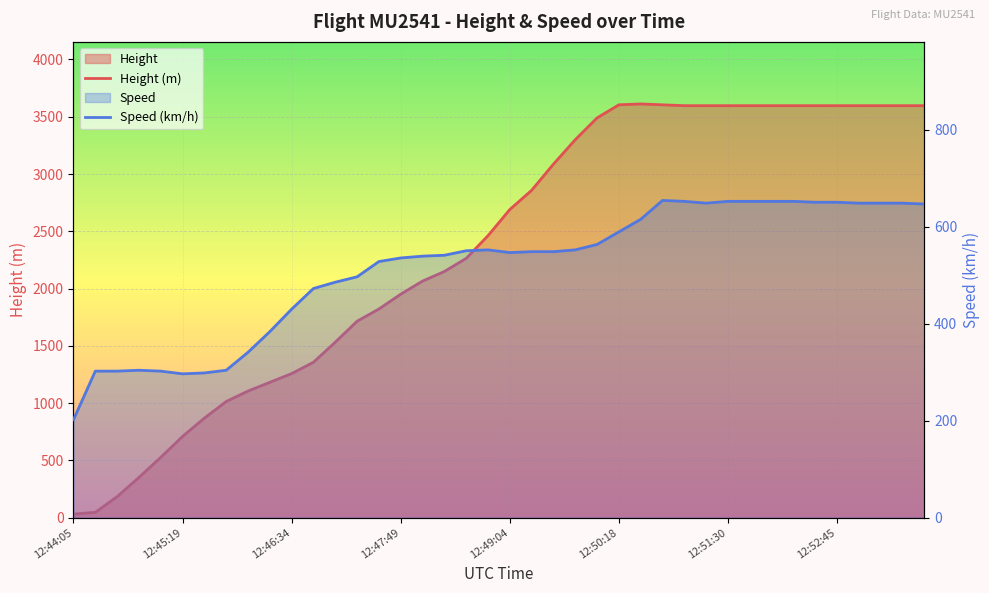

What are all the series names shown in the legend?

Height (m), Speed (km/h)